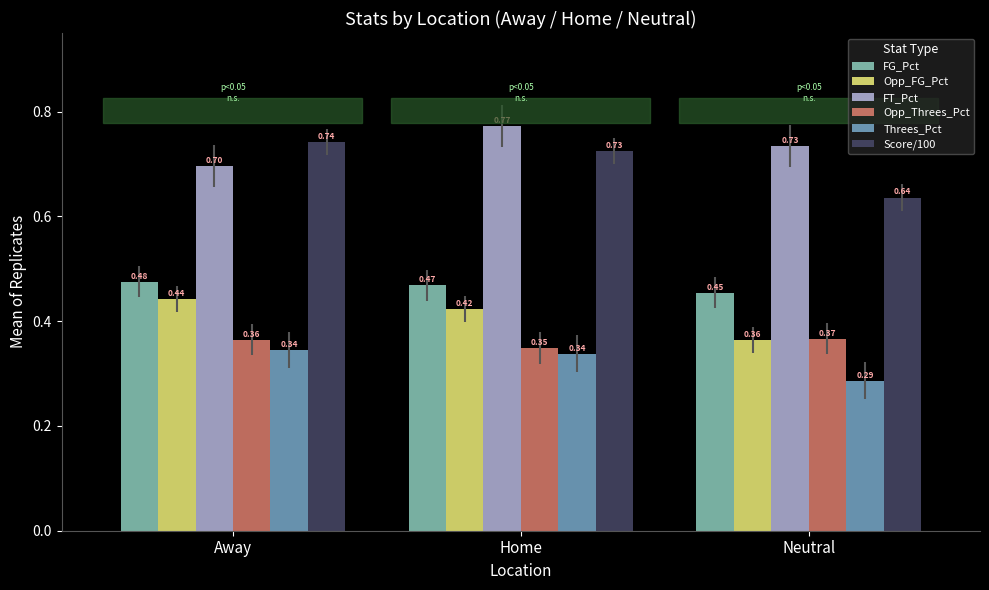

Which category has the lowest value in the FT_Pct series?

Away